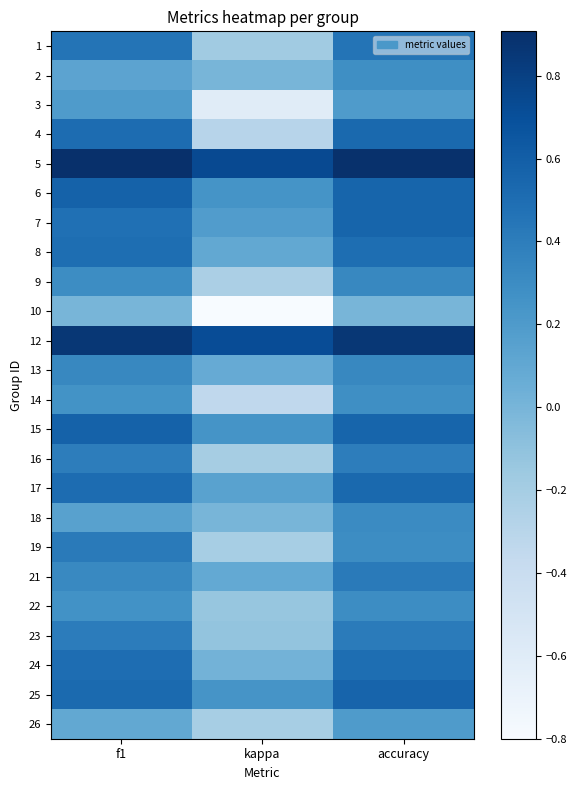

Which series changed the most between kappa and accuracy?

4